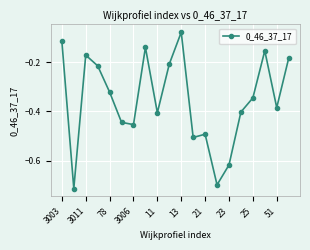

What is the difference between the maximum and minimum values?

0.6